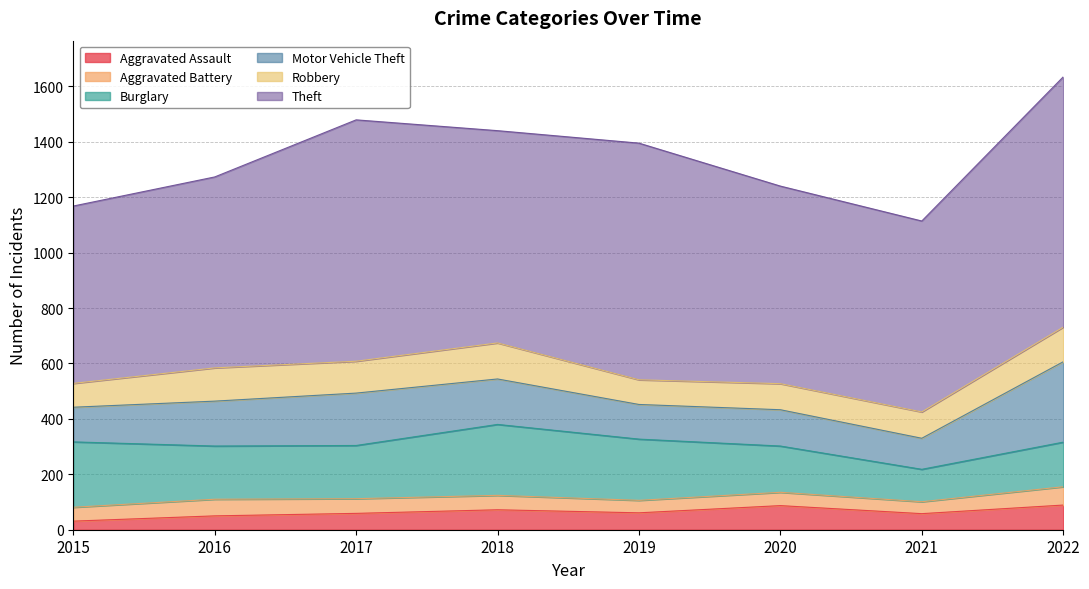

True or false: Aggravated Assault has a value of 91 at 2021.

False